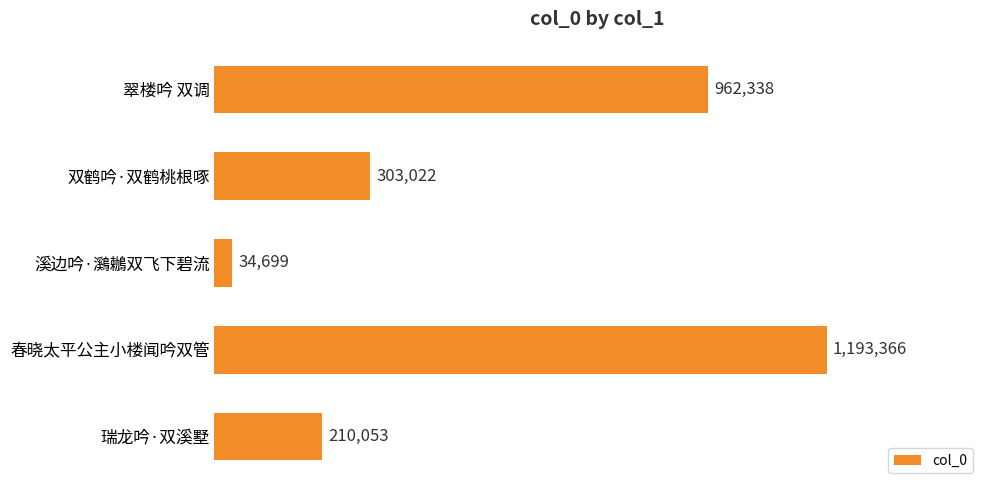

How many bars are there in total?

5